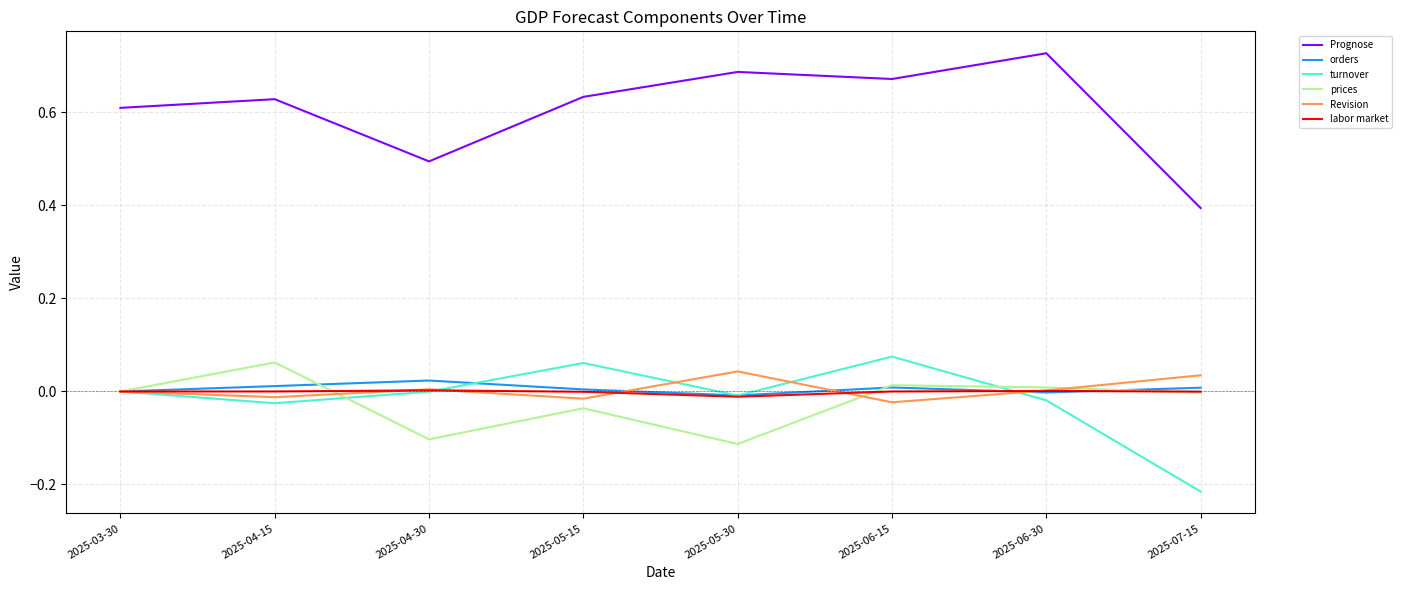

True or false: Prognose and Revision intersect in this chart.

False